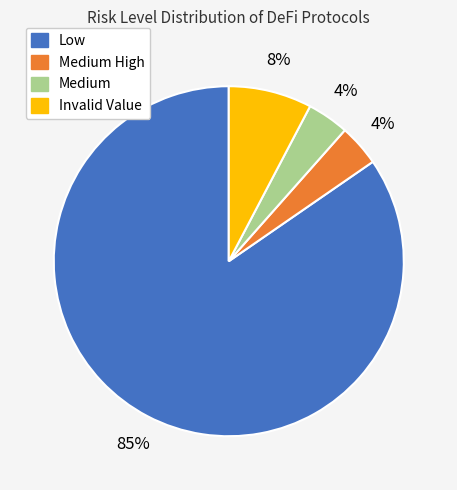

To the nearest percent, what is the average slice percentage?

25%